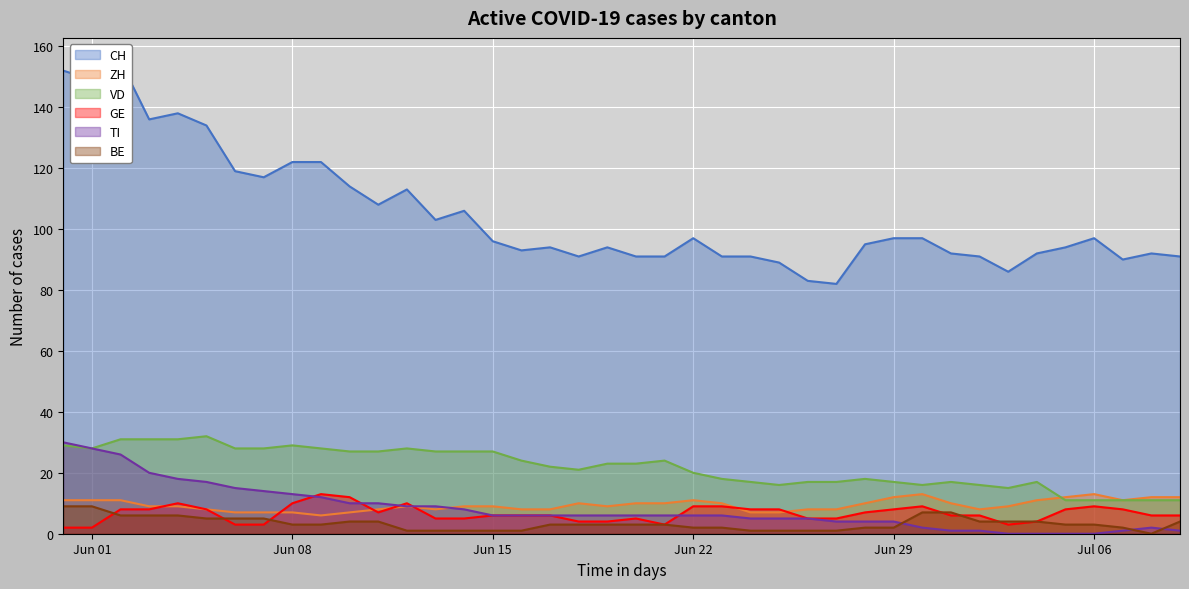

At which category does the chart reach its minimum across all series?

2020-07-03